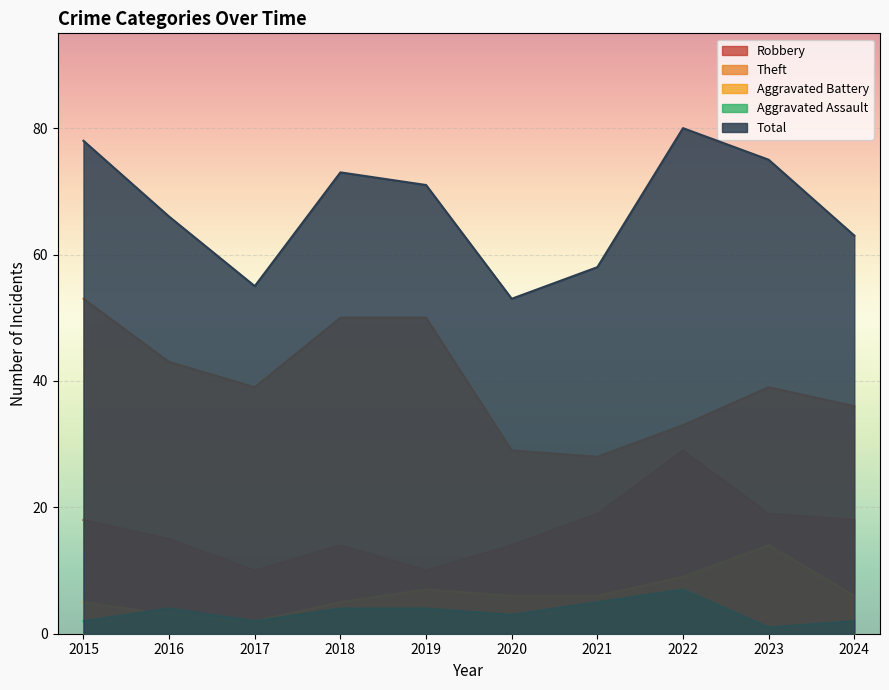

What is the maximum value for Theft?

53